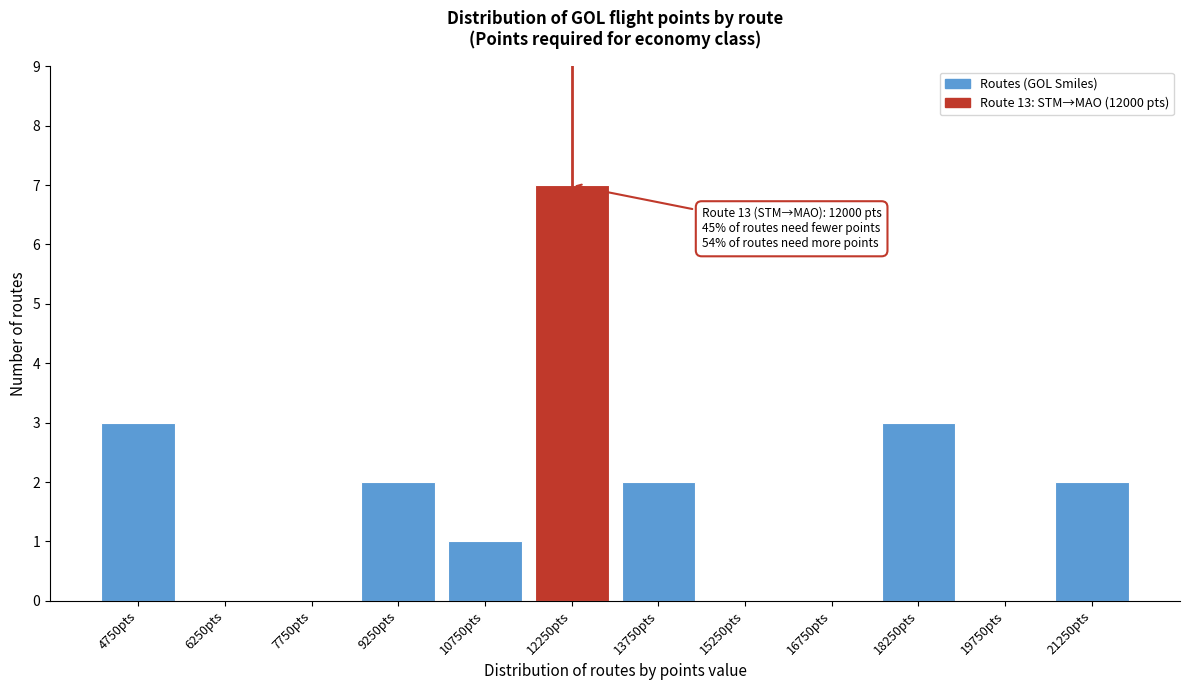

Reading right to left, transcribe all the data shown in this chart.

21250pts=2	19750pts=0	18250pts=3	16750pts=0	15250pts=0	13750pts=2	12250pts=7	10750pts=1	9250pts=2	7750pts=0	6250pts=0	4750pts=3